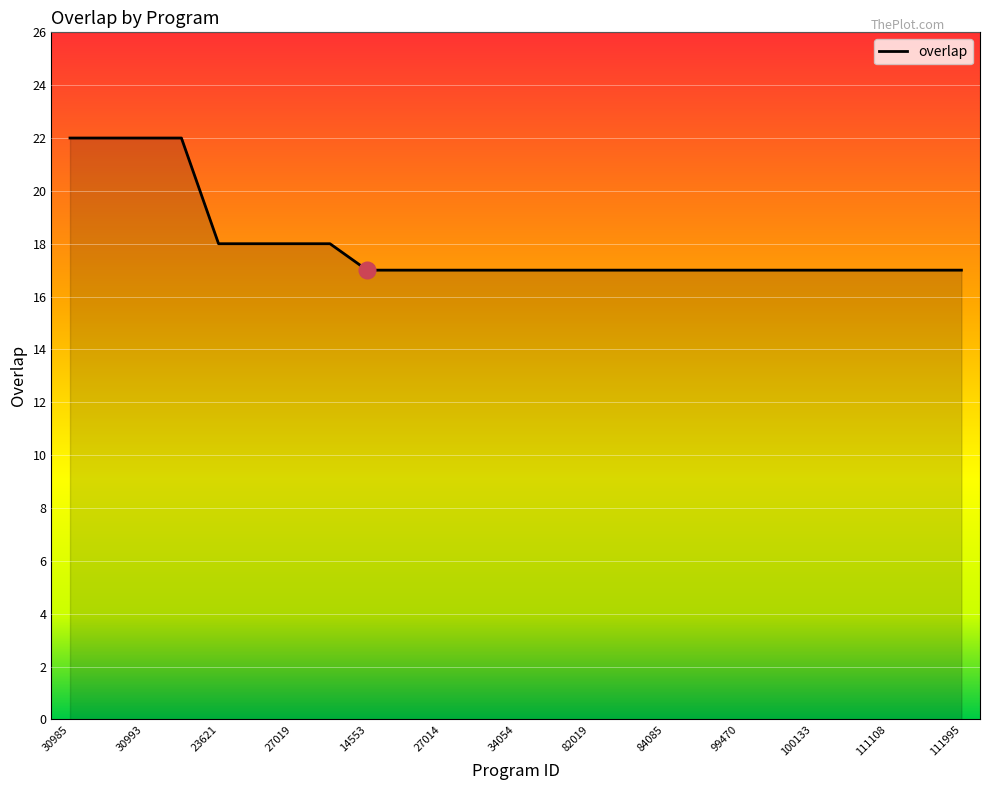

What is the difference between the maximum and minimum values?

5